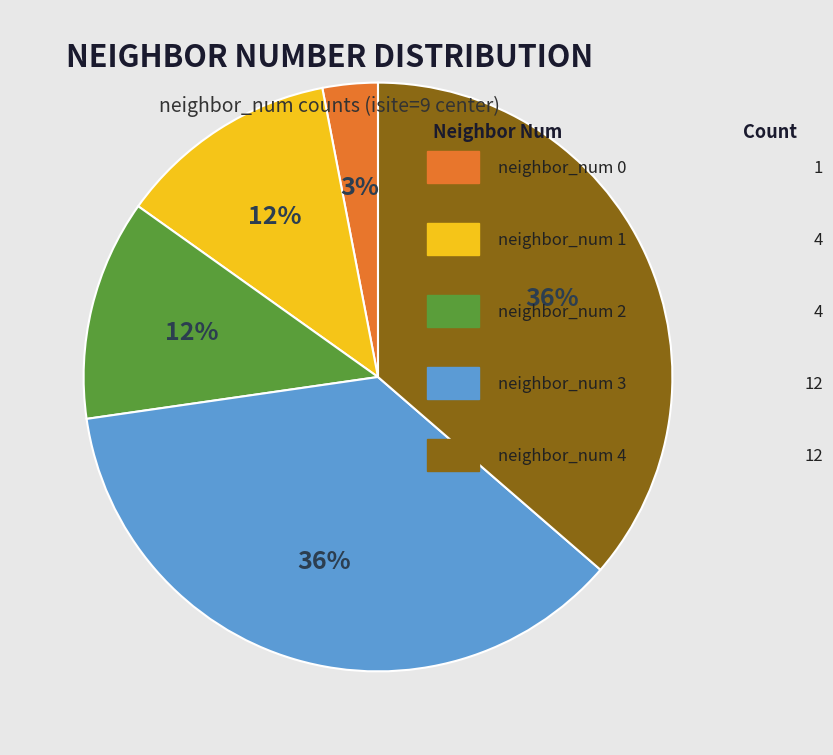

Is there a majority slice in this chart?

No